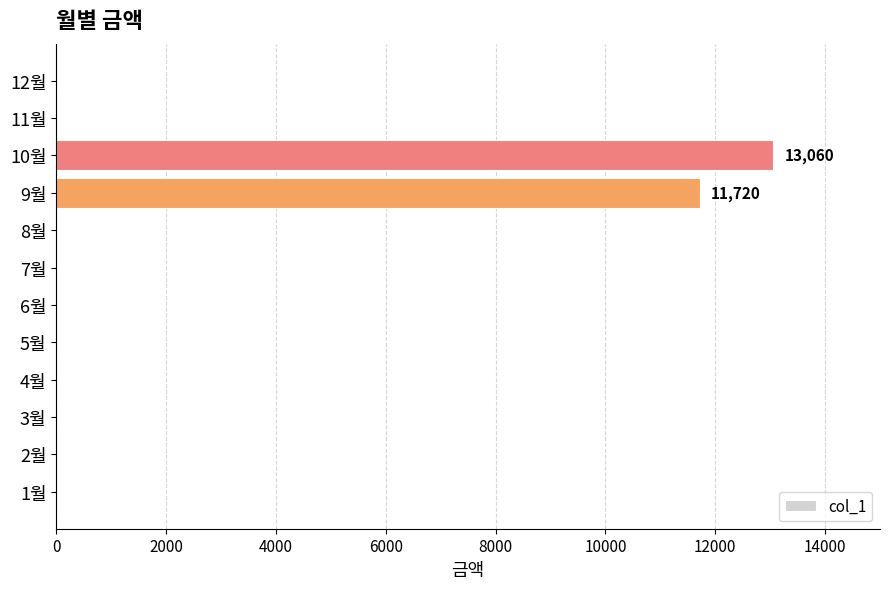

What is the sum of all values?

24780